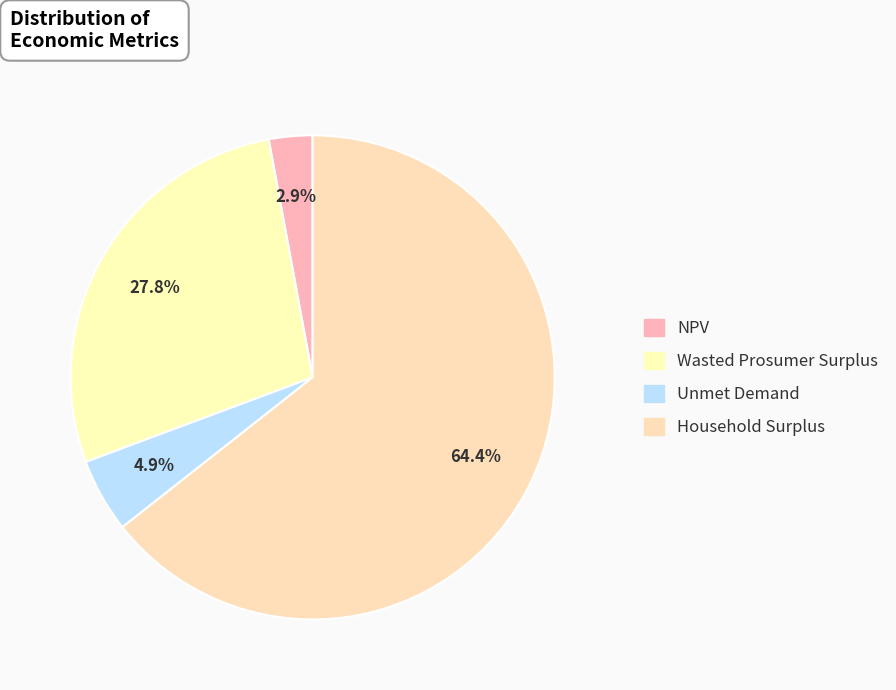

How many segments does this pie chart have?

4